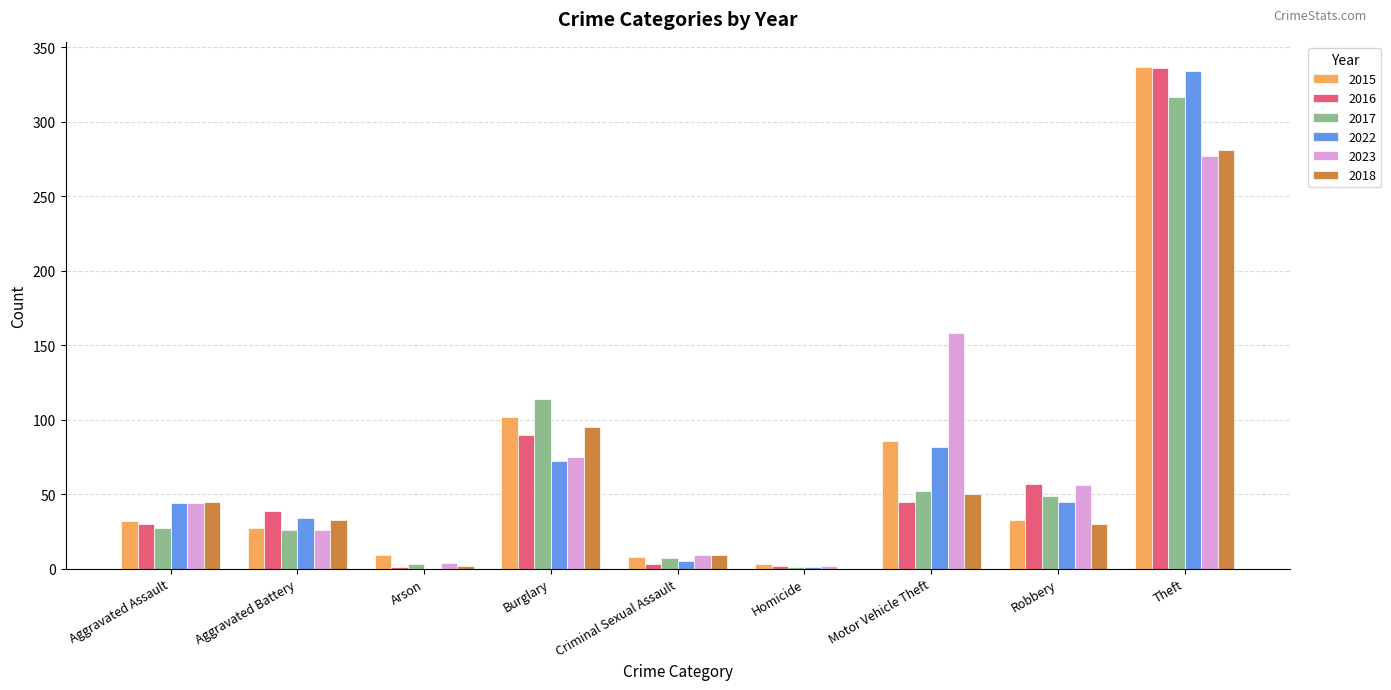

What is the sum of all 2017 values?

596